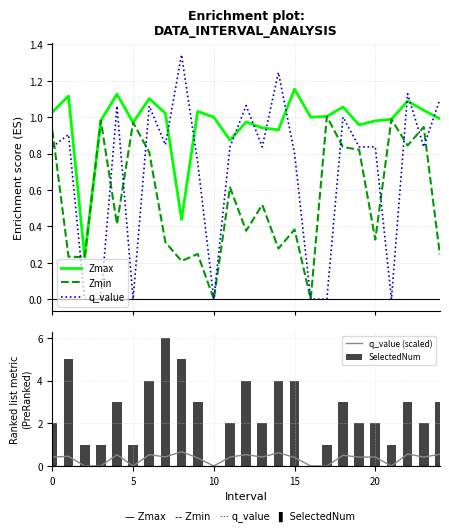

At which label does Zmax reach its peak?

15